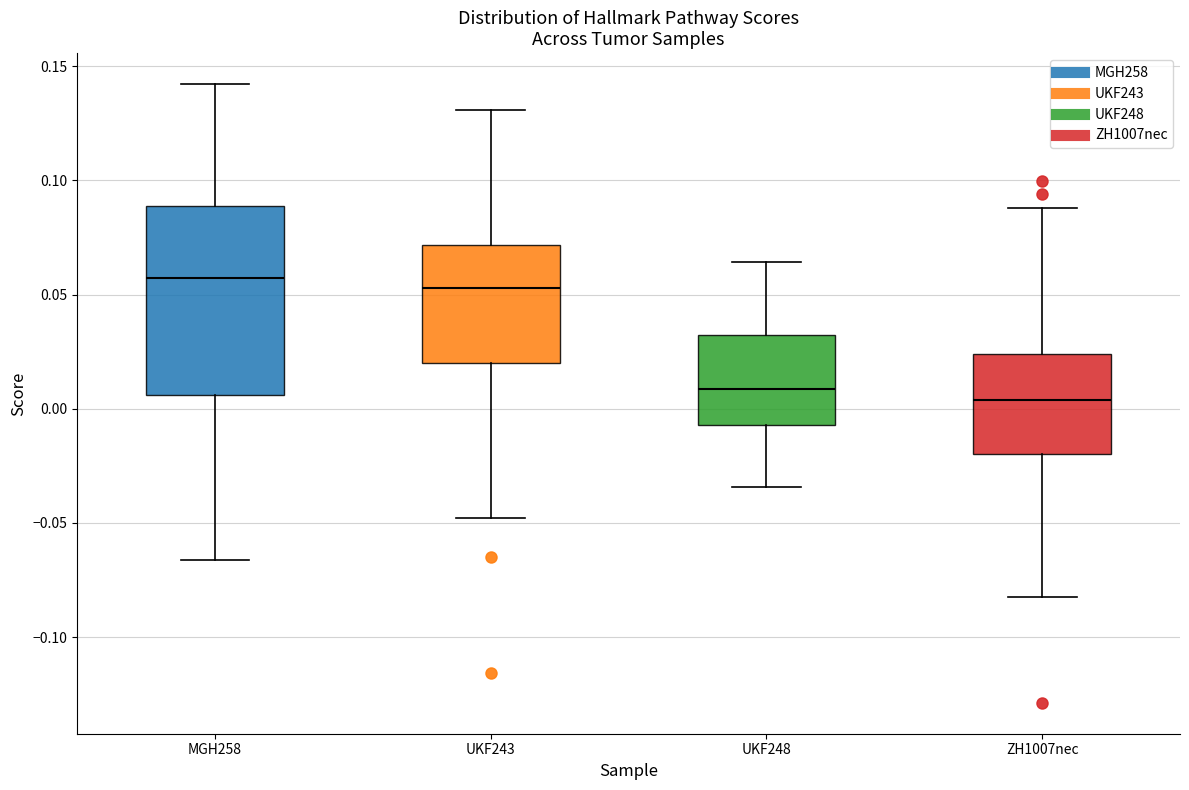

Which box is the tallest, from its lower edge to its upper edge?

MGH258